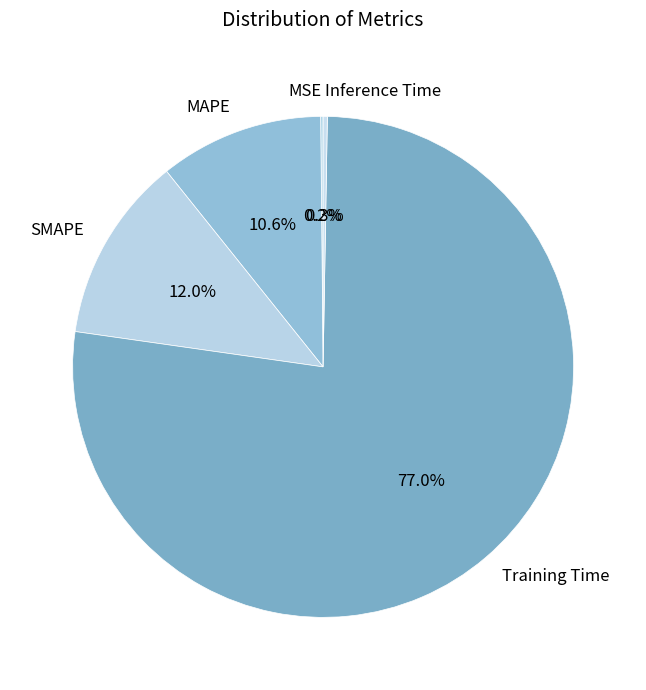

What portion of the pie excludes MAPE?

89.4%